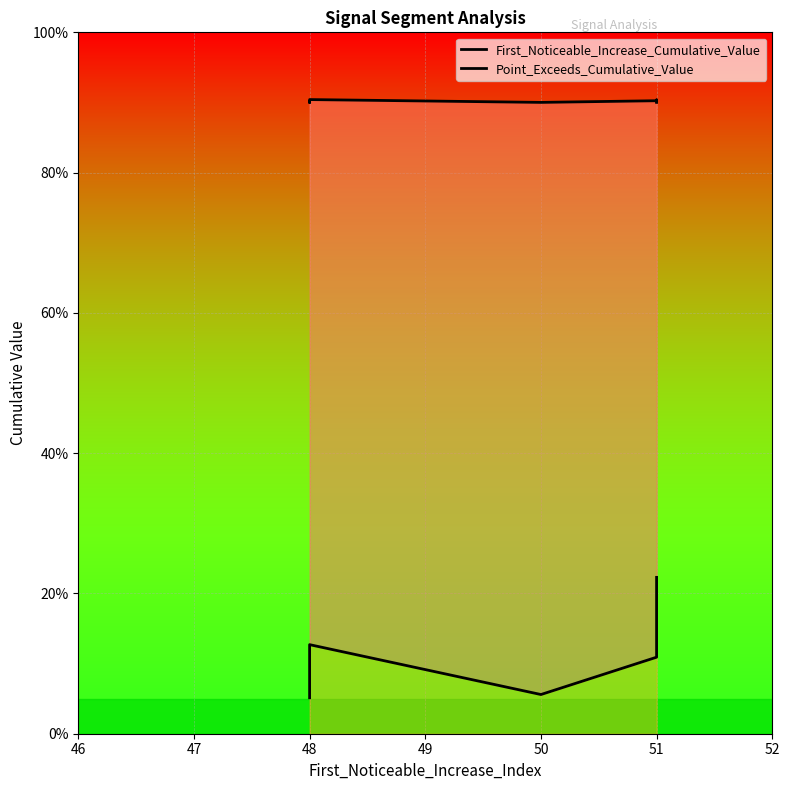

True or false: Point_Exceeds_Cumulative_Value and First_Noticeable_Increase_Cumulative_Value intersect in this chart.

False